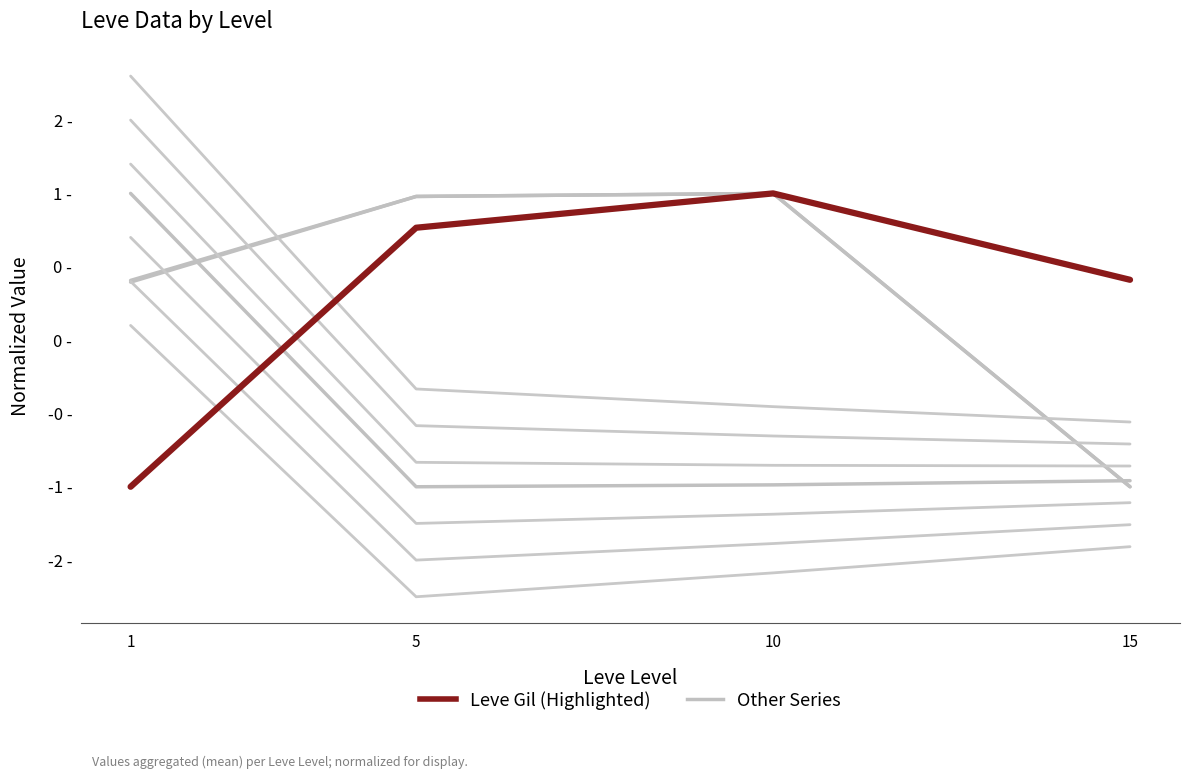

Between 15 and 1, which is larger?

1